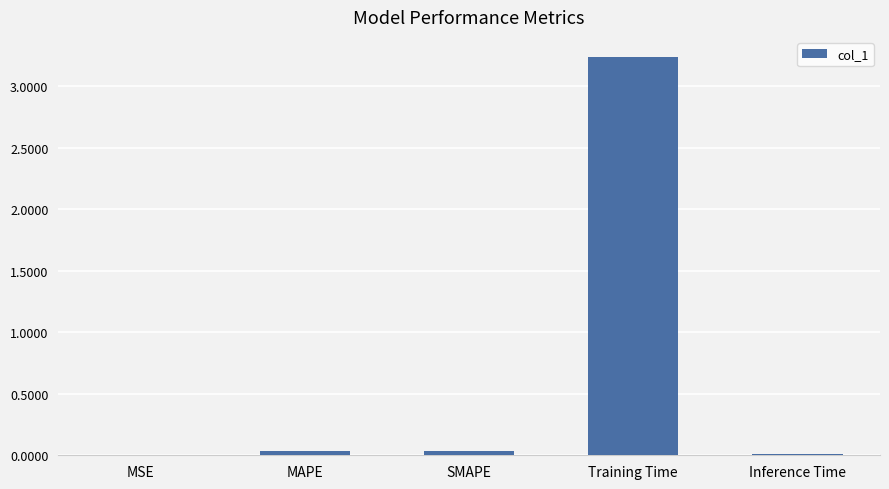

What is the sum of all values?

3.3